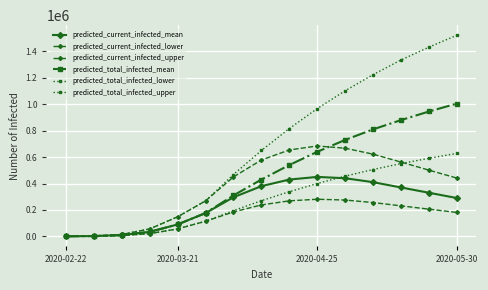

At which category is the sum across all series the highest?

2020-05-30